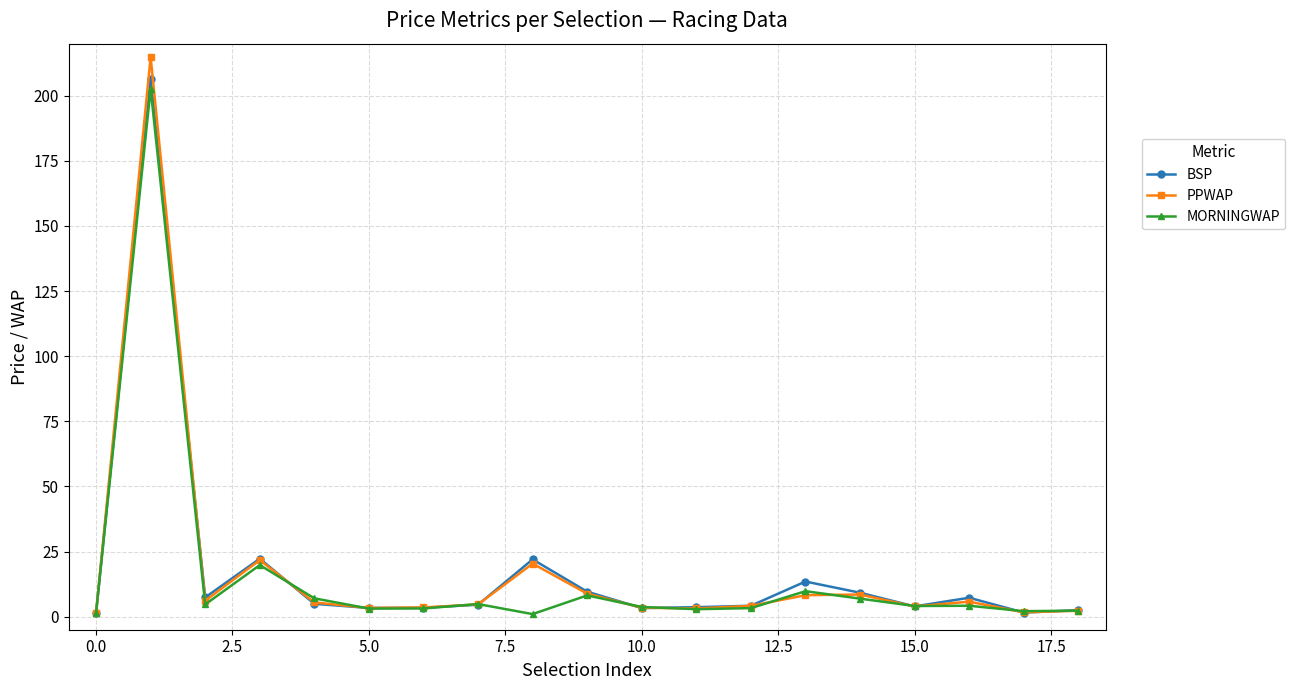

Is this an area chart (filled region under the line)?

No